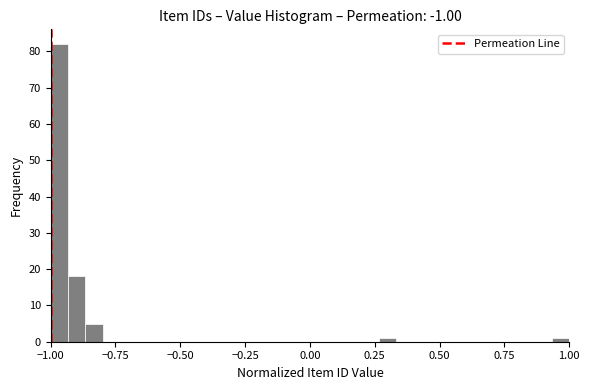

Read against the x-axis, roughly where is the centre of the tallest bar?

-0.95